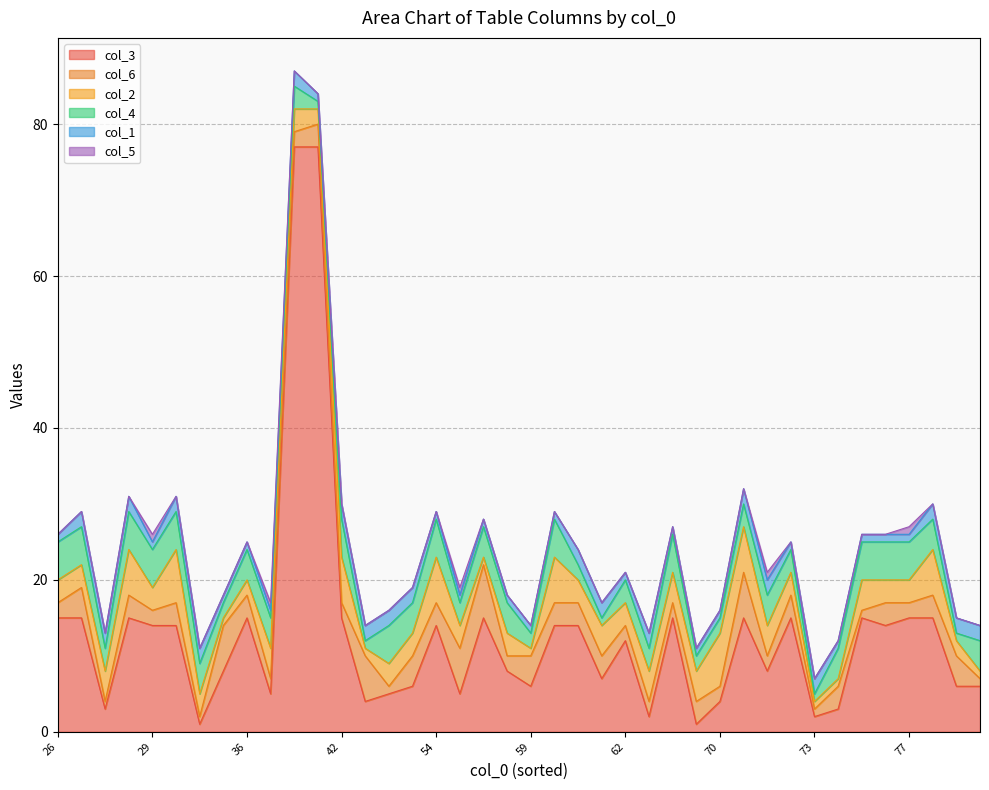

Where is the first local maximum for col_5?

29